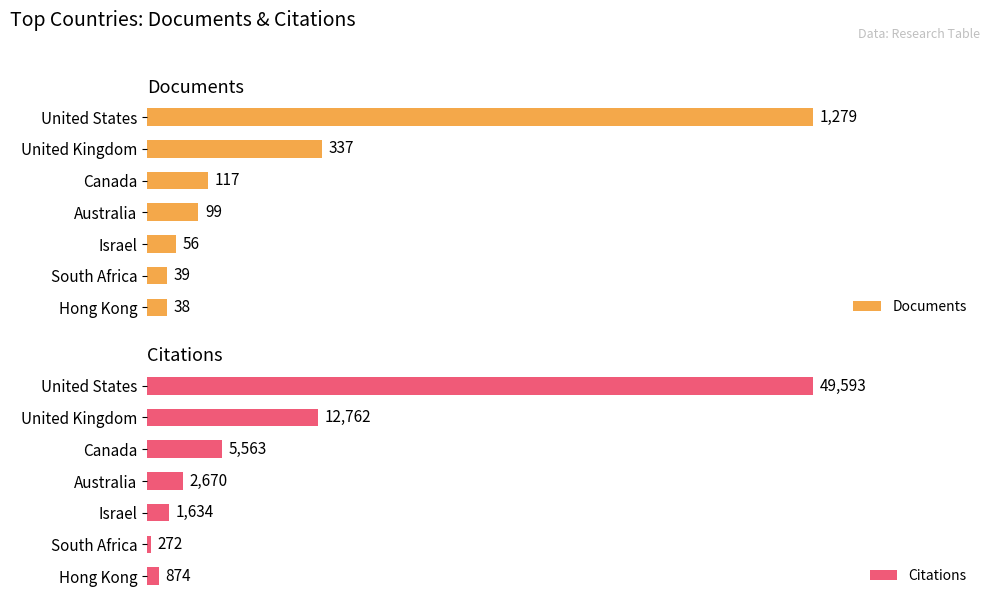

At how many categories does at least one series exceed 38456?

1